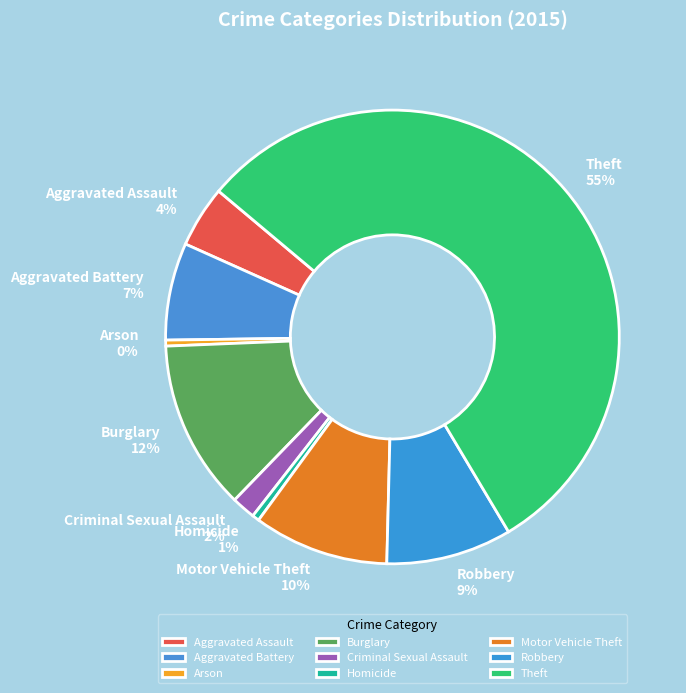

What is the largest slice in the pie chart?

Theft